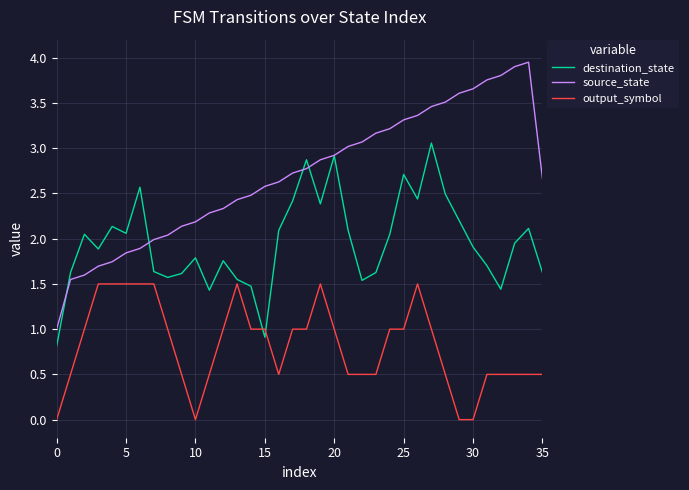

True or false: source_state and output_symbol cross at least once.

False